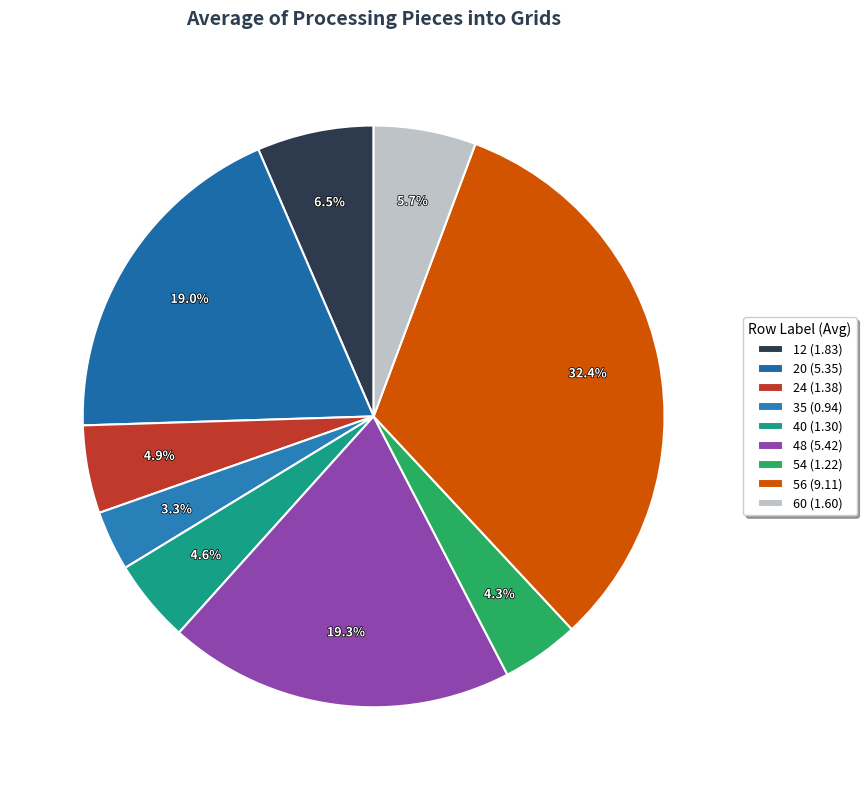

What percentage is the 24 slice, to the nearest percent?

5%